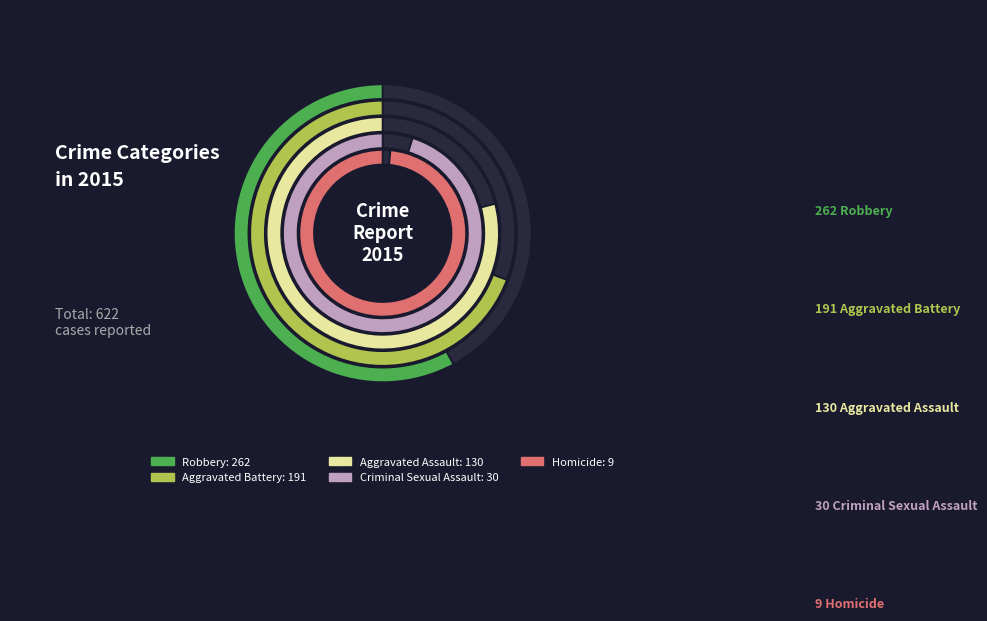

The Robbery slice represents 42% of the pie. True or false?

True